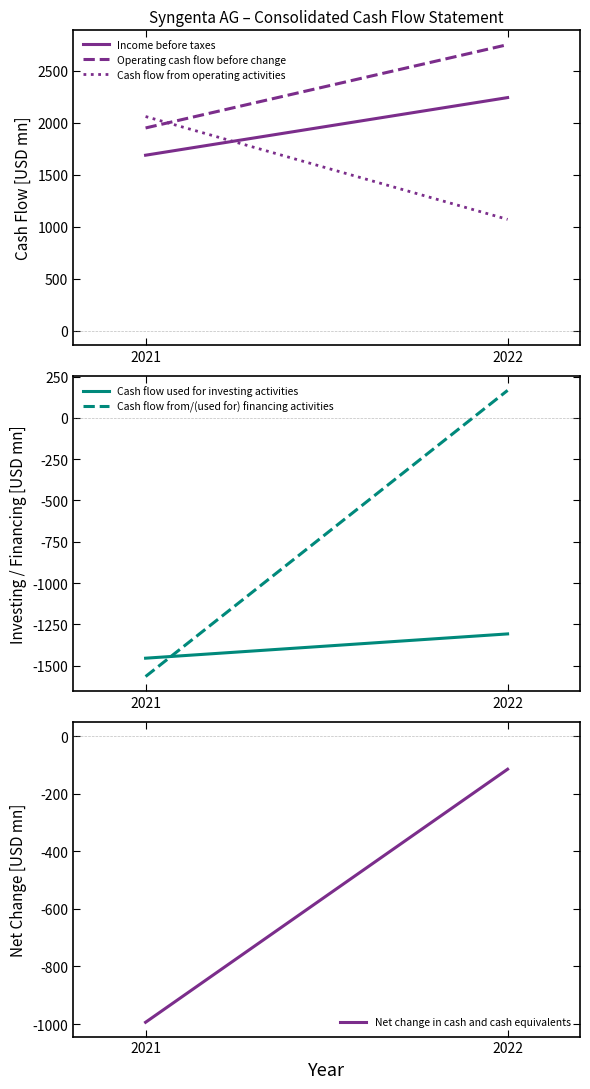

Between 2021 and 2022, which is larger?

2022